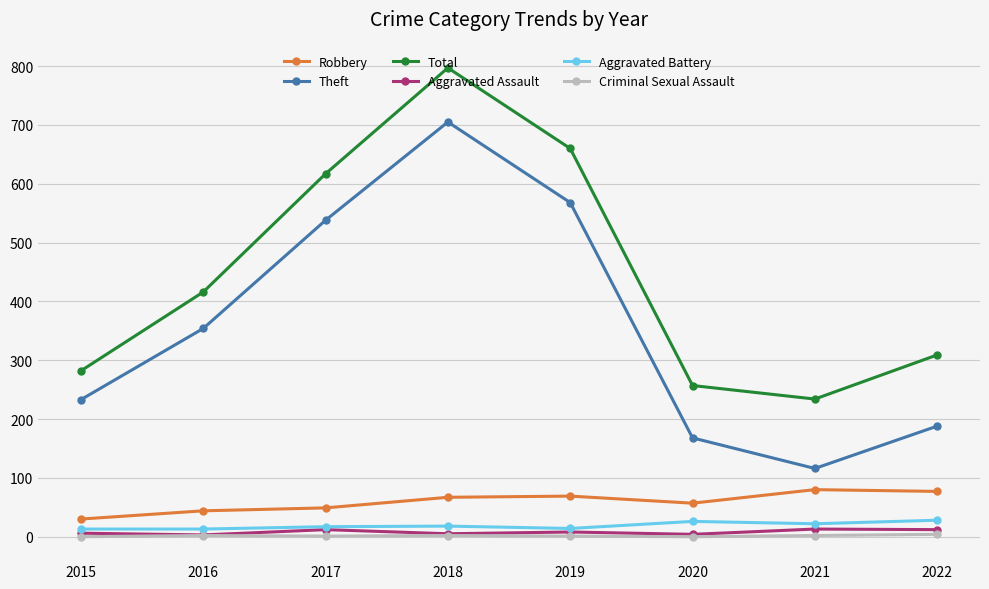

True or false: Criminal Sexual Assault has more than 0 points higher than both neighbors.

True